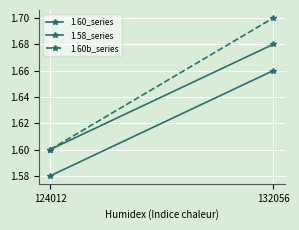

Reading right to left, list all the values displayed in this chart.

1.60_series: 132056=1.7	124012=1.6
1.58_series: 132056=1.7	124012=1.6
1.60b_series: 132056=1.7	124012=1.6